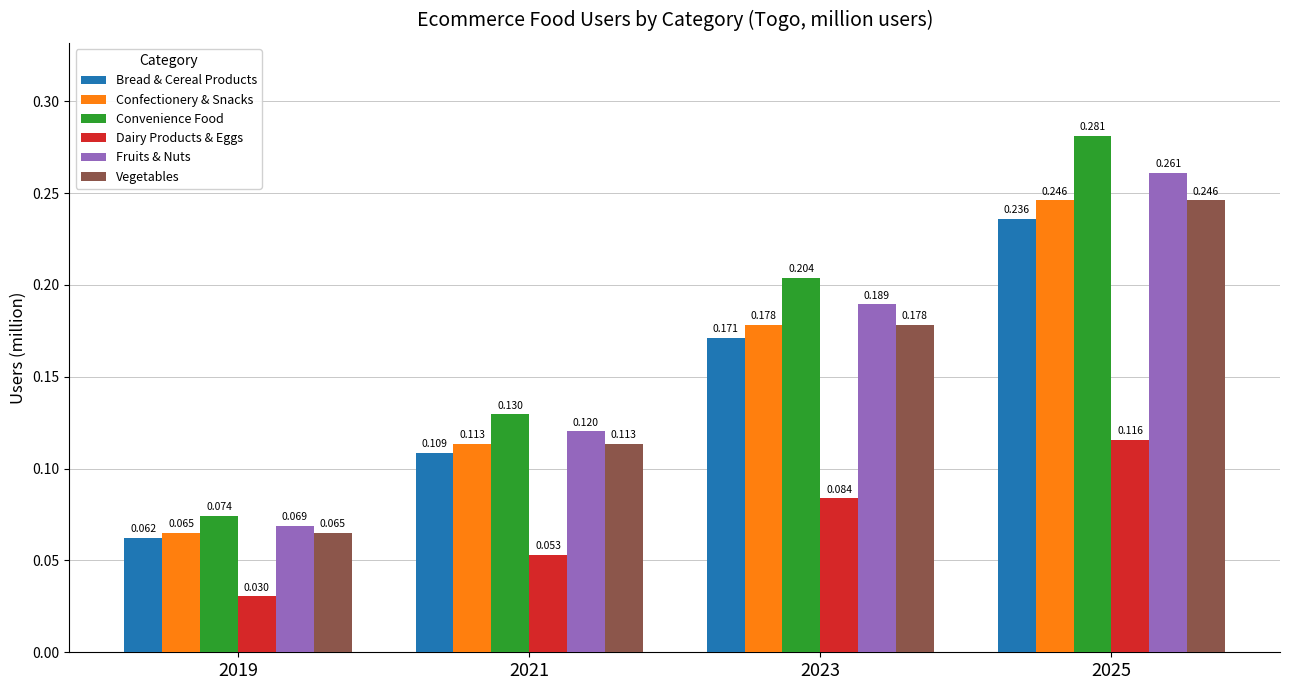

Which series has the largest range (max minus min)?

Convenience Food